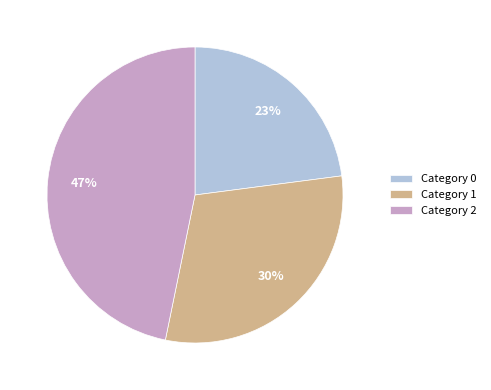

Between Category 1 and Category 2, which is larger?

Category 2